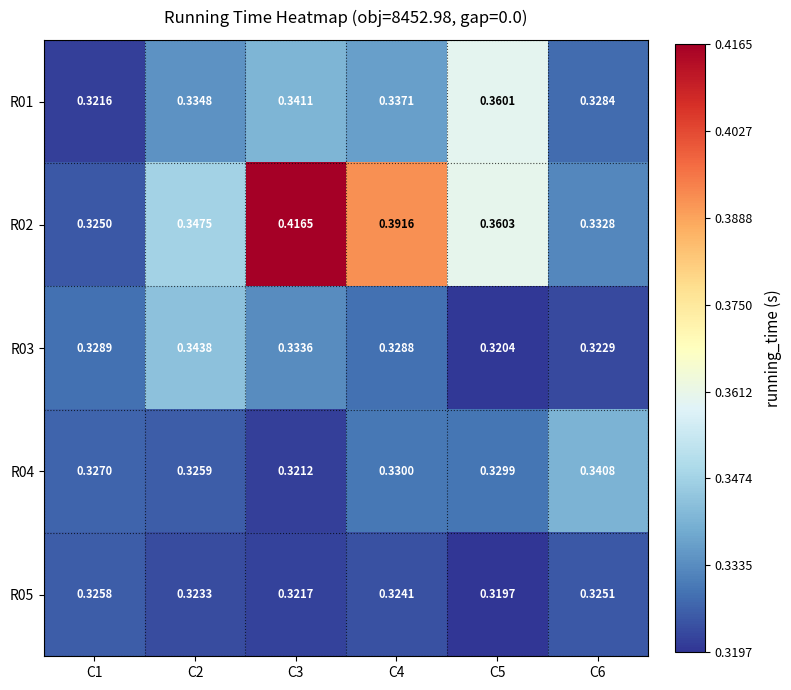

Which category has the lowest value across all series?

C5